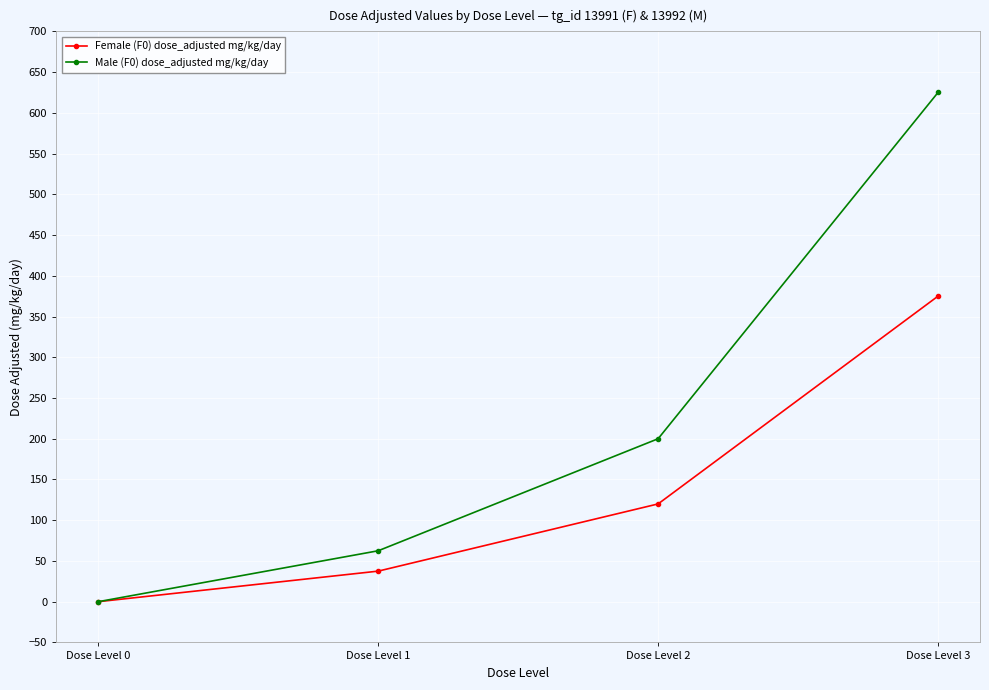

What is the value of the Male (F0) dose_adjusted mg/kg/day point at the 2nd from the left?

62.5